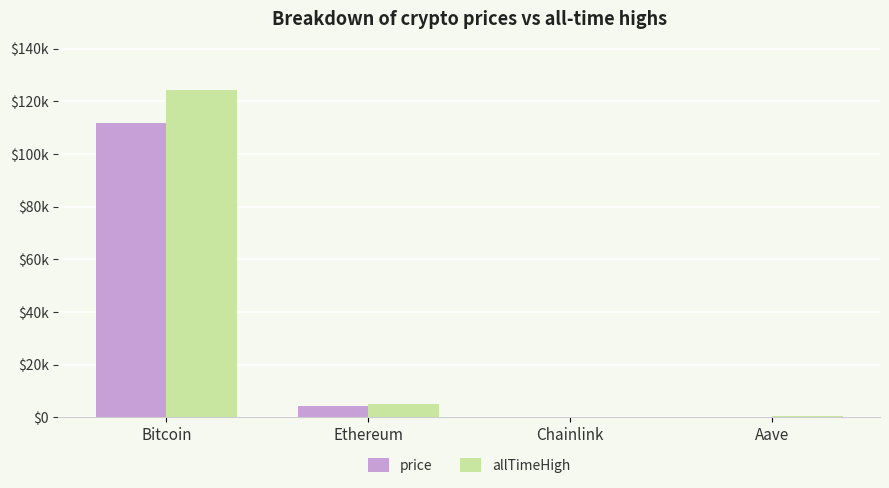

Are the bars grouped side by side (vs. stacked)?

Yes